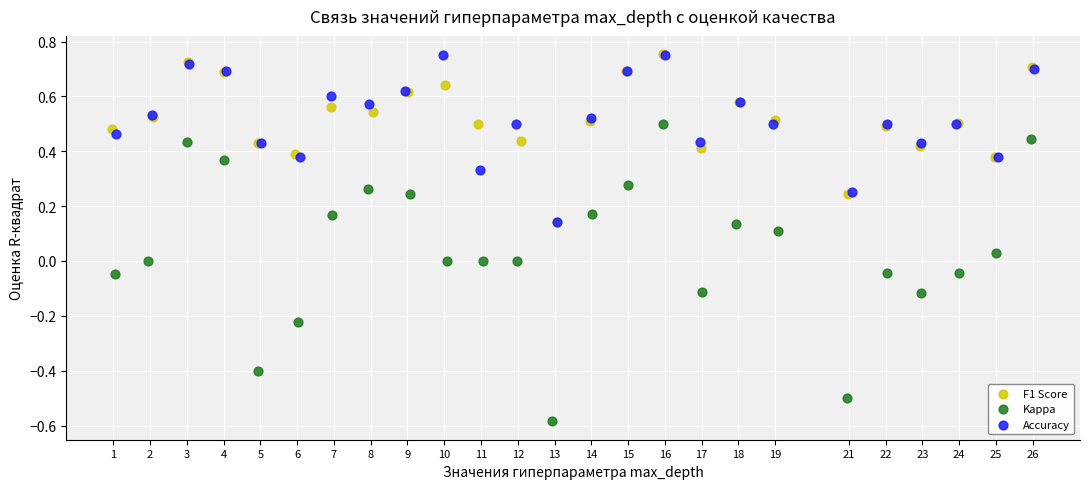

Which series reaches the minimum Y coordinate?

Kappa